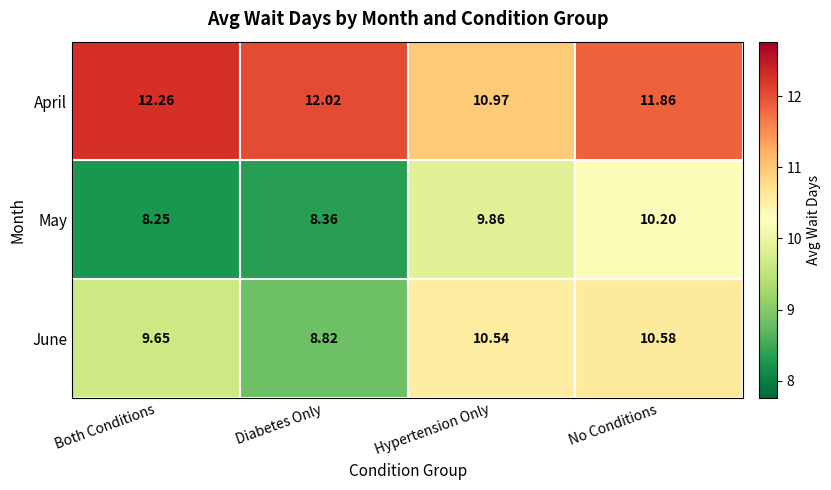

Which series has the widest spread of values?

May